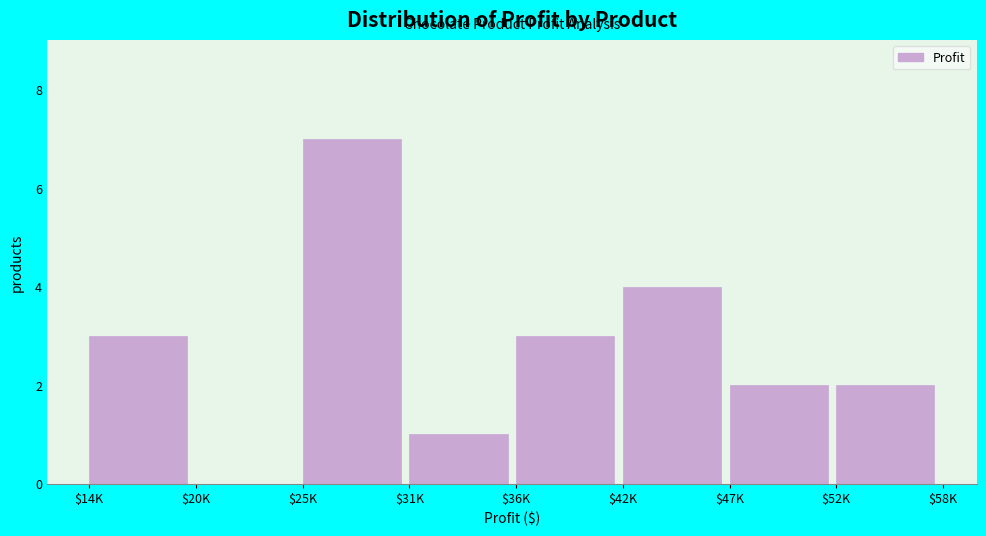

Which category has the highest value across all series?

$25K